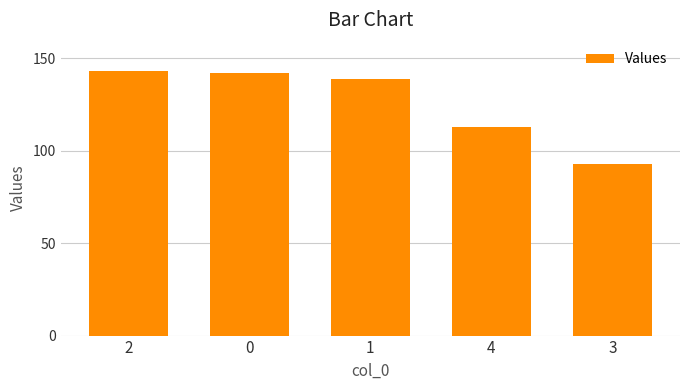

What is the change in value from 2 to 3?

-50